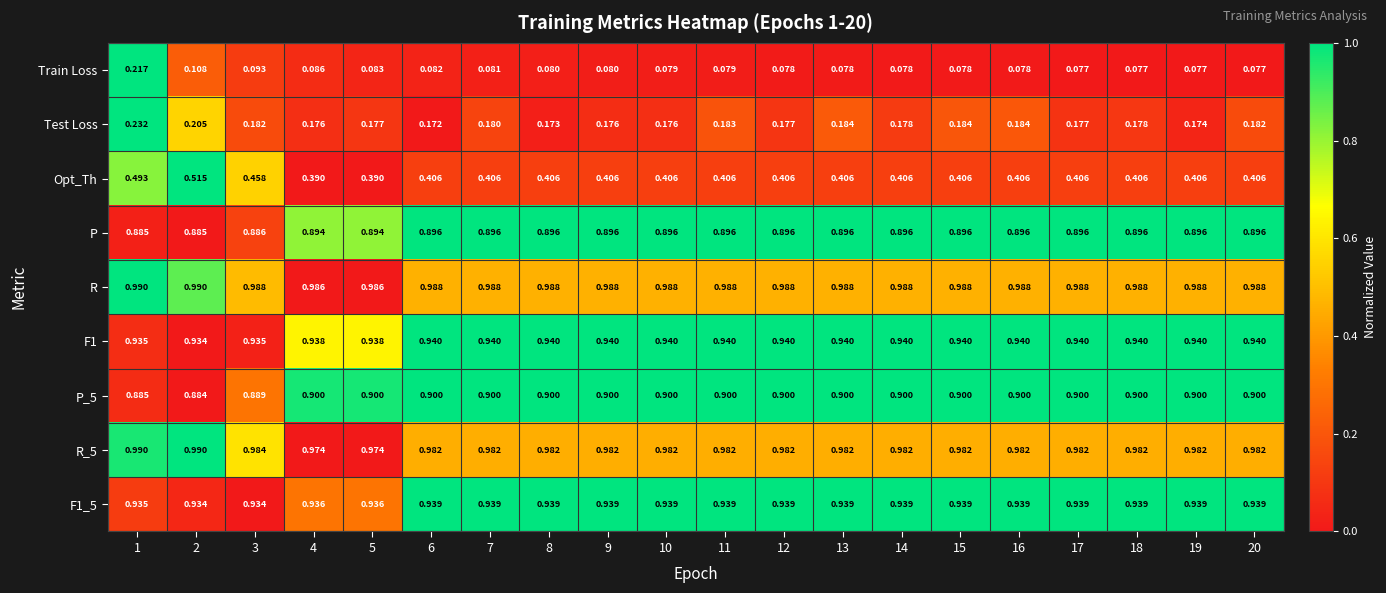

Is the value of F1_5 at 5 greater than the value of P at 14?

Yes